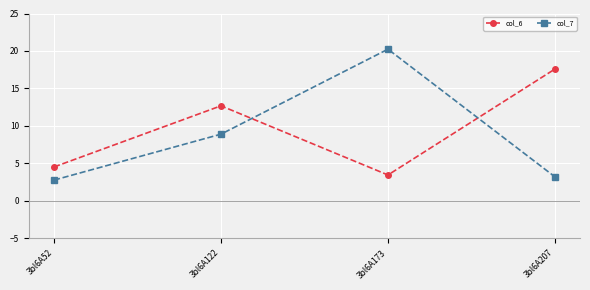

What are all the series names shown in the legend?

col_6, col_7